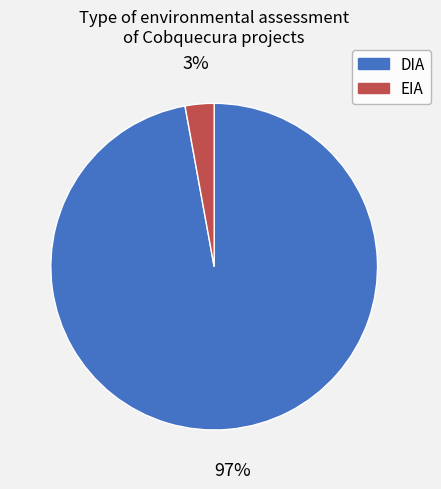

Is there a majority slice in this chart?

Yes